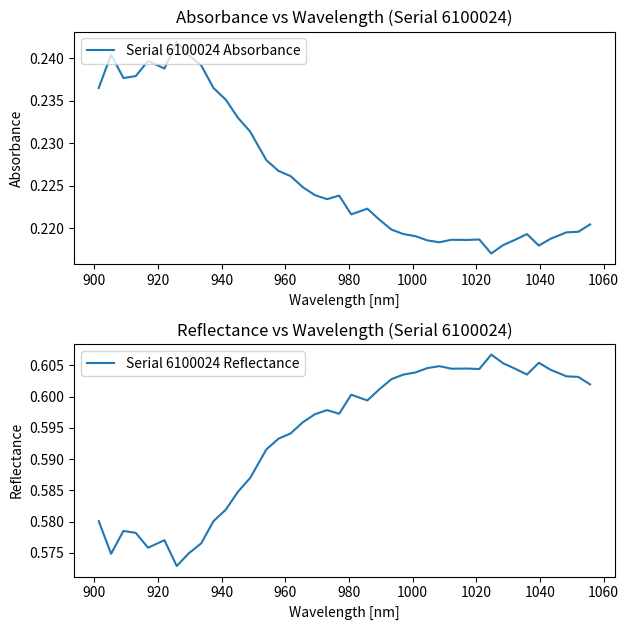

Reading left to right, list all the values displayed in this chart.

Serial 6100024 Absorbance: 0.2	0.2	0.2	0.2	0.2	0.2	0.2	0.2	0.2	0.2	0.2	0.2	0.2	0.2	0.2	0.2	0.2	0.2	0.2	0.2	0.2	0.2	0.2	0.2	0.2	0.2	0.2	0.2	0.2	0.2	0.2	0.2	0.2	0.2	0.2	0.2	0.2	0.2	0.2	0.2
Serial 6100024 Reflectance: 0.6	0.6	0.6	0.6	0.6	0.6	0.6	0.6	0.6	0.6	0.6	0.6	0.6	0.6	0.6	0.6	0.6	0.6	0.6	0.6	0.6	0.6	0.6	0.6	0.6	0.6	0.6	0.6	0.6	0.6	0.6	0.6	0.6	0.6	0.6	0.6	0.6	0.6	0.6	0.6